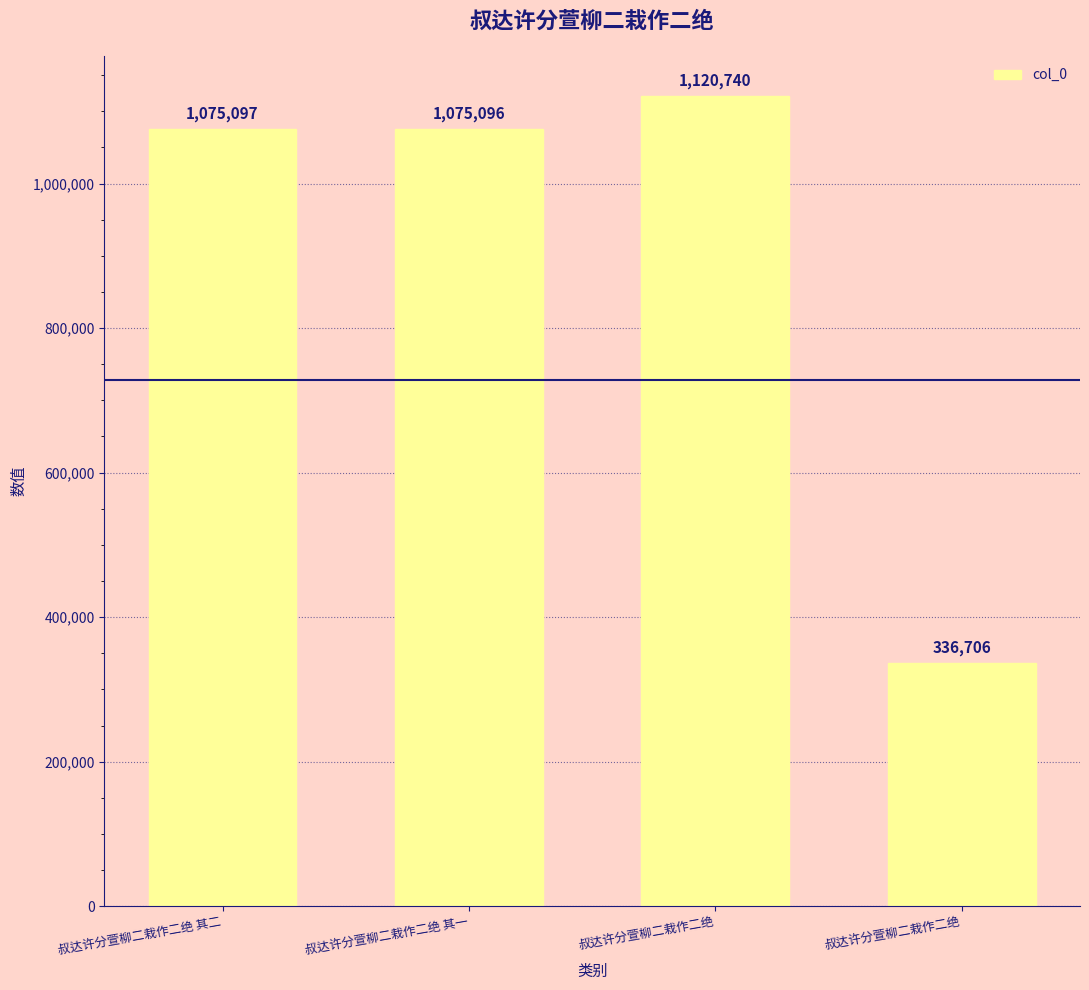

Does the chart contain stacked bars?

No